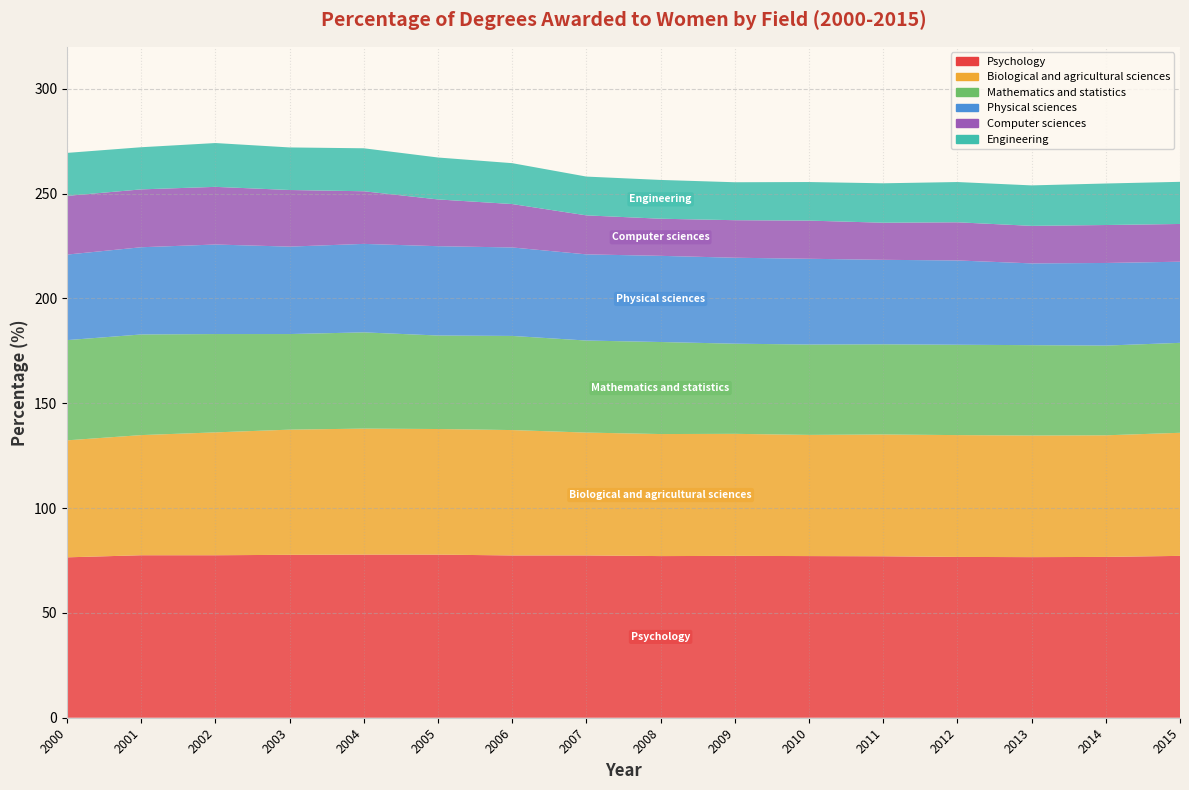

Reading left to right, list all the values displayed in this chart.

Psychology: 76.5	77.5	77.5	77.7	77.8	77.8	77.4	77.4	77.1	77.2	77.1	77.0	76.7	76.6	76.7	77.2
Biological and agricultural sciences: 55.8	57.3	58.6	59.7	60.1	59.9	59.8	58.6	58.2	58.2	57.8	58.1	58.1	58.0	58.0	58.7
Mathematics and statistics: 47.8	48.0	46.9	45.6	45.9	44.6	44.9	43.9	43.9	43.0	43.1	43.0	43.1	43.1	42.8	42.9
Physical sciences: 40.8	41.6	42.7	41.7	42.2	42.6	42.2	41.1	41.1	41.0	40.9	40.3	40.2	39.0	39.4	38.7
Engineering: 20.5	20.1	20.9	20.3	20.5	20.0	19.5	18.5	18.5	18.1	18.4	18.8	19.2	19.3	19.8	20.1
Computer sciences: 28.0	27.6	27.5	27.0	25.1	22.3	20.7	18.6	17.7	17.9	18.2	17.7	18.2	17.9	18.1	18.0